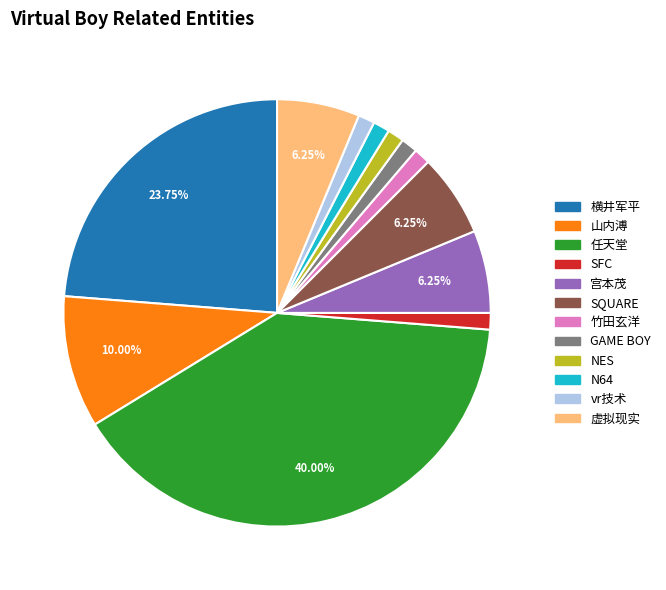

True or false: 竹田玄洋 accounts for 10% of the total.

False